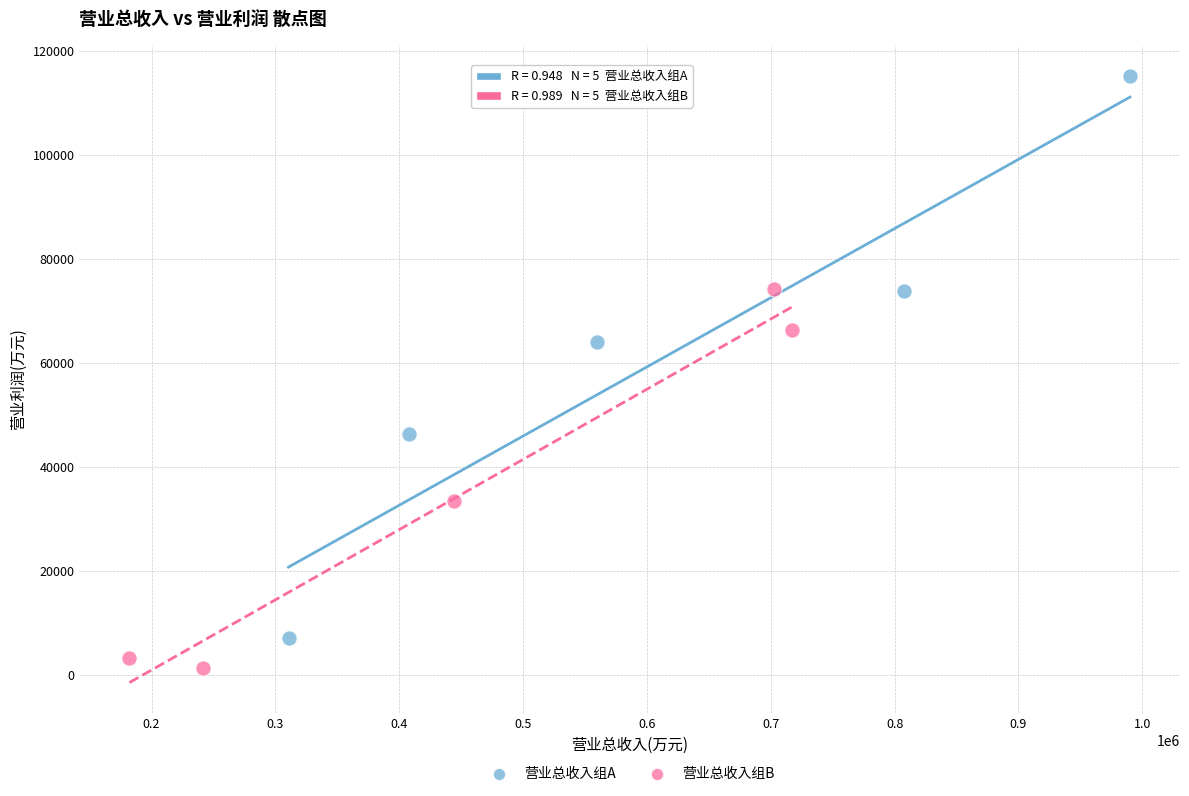

Which series reaches the maximum Y coordinate?

营业总收入组A